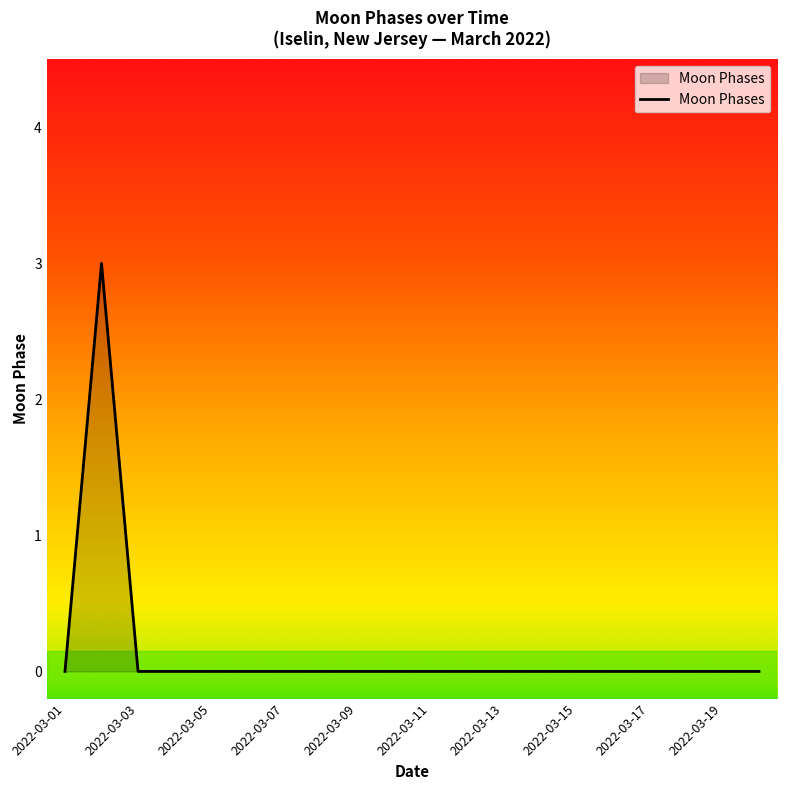

What is the difference between the maximum and minimum values?

3